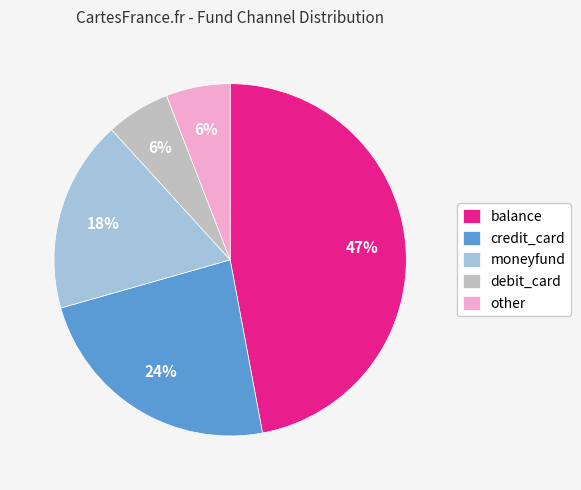

To the nearest percent, what is the difference between the largest and smallest slice percentages?

41%